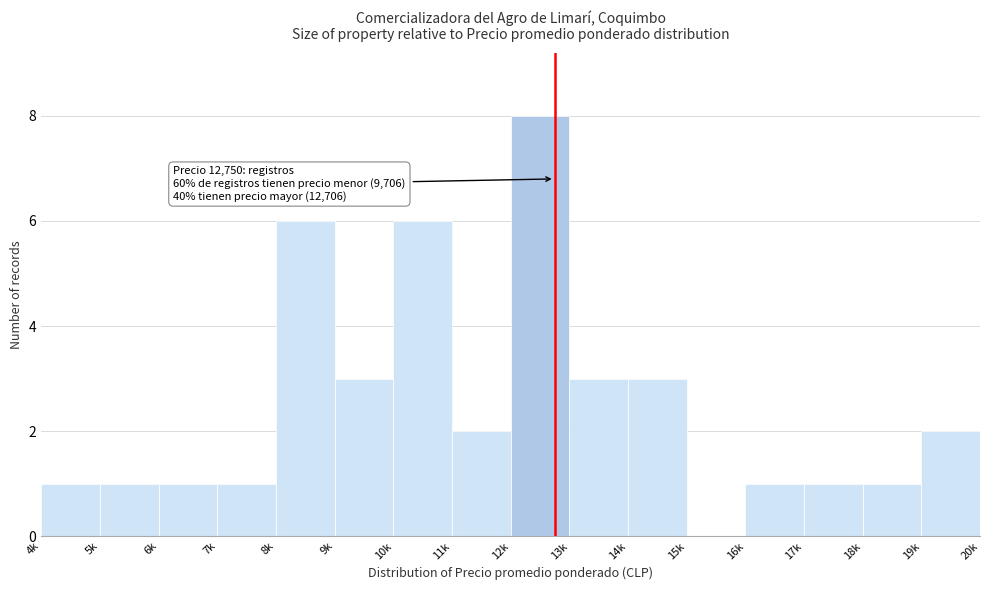

Reading right to left, list all the values displayed in this chart.

19k=2	18k=1	17k=1	16k=1	15k=0	14k=3	13k=3	12k=8	11k=2	10k=6	9k=3	8k=6	7k=1	6k=1	5k=1	4k=1